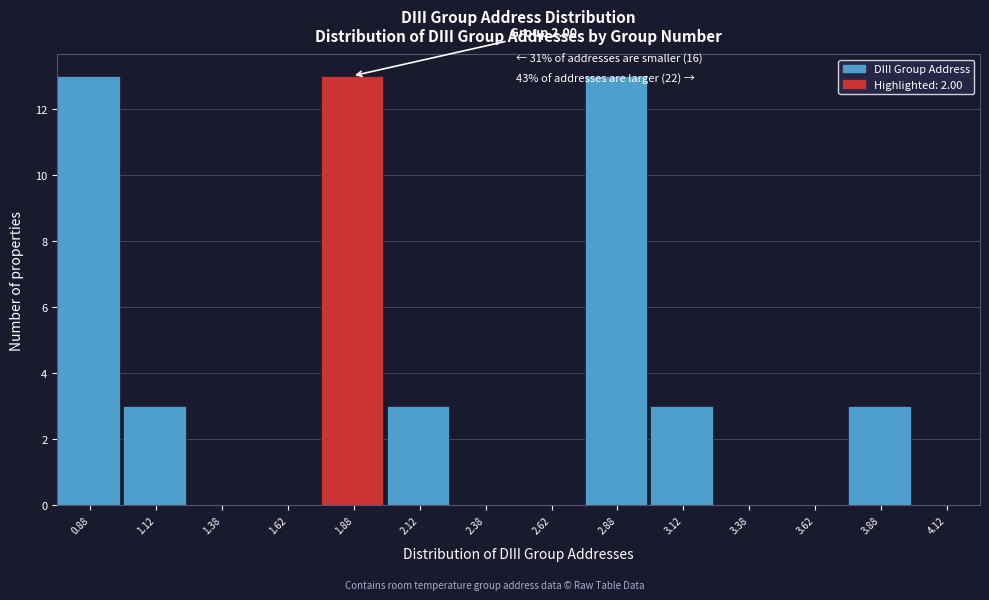

Reading left to right, transcribe all the data shown in this chart.

0.88=13	1.12=3	1.38=0	1.62=0	1.88=13	2.12=3	2.38=0	2.62=0	2.88=13	3.12=3	3.38=0	3.62=0	3.88=3	4.12=0